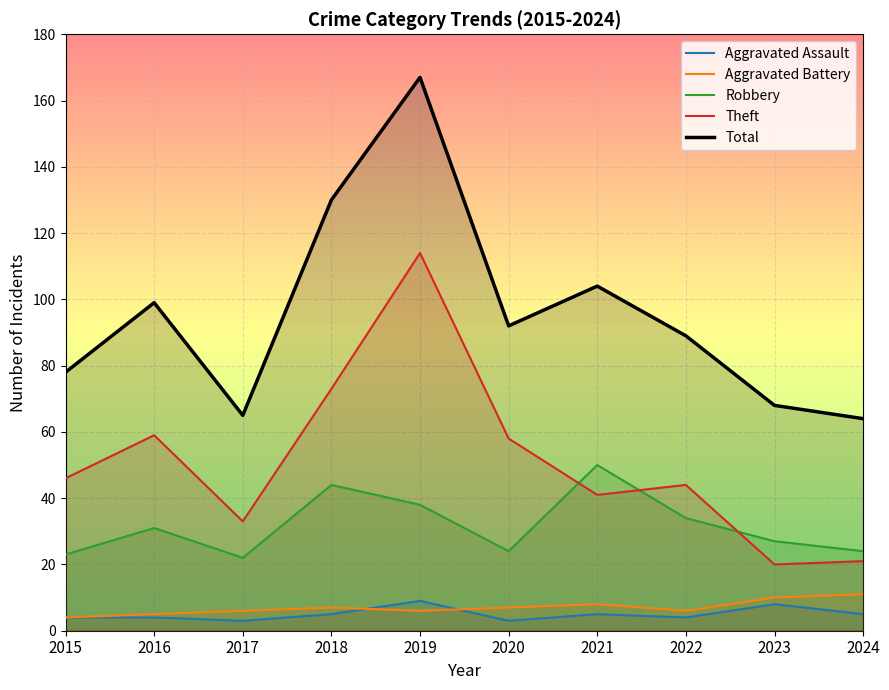

What is the value of the Robbery point at the 8th from the left?

34